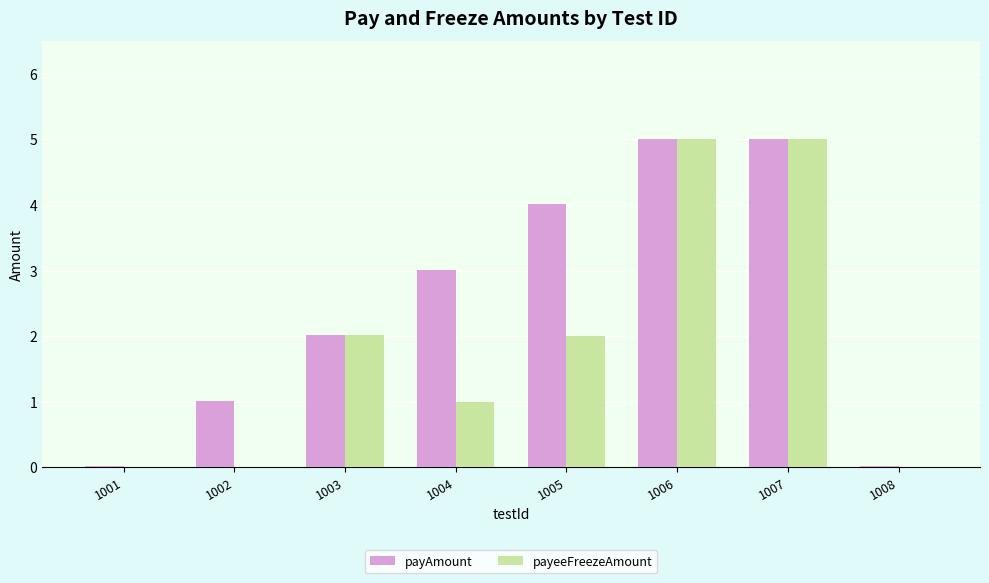

The value of payeeFreezeAmount at 1005 is 2.0. True or false?

True